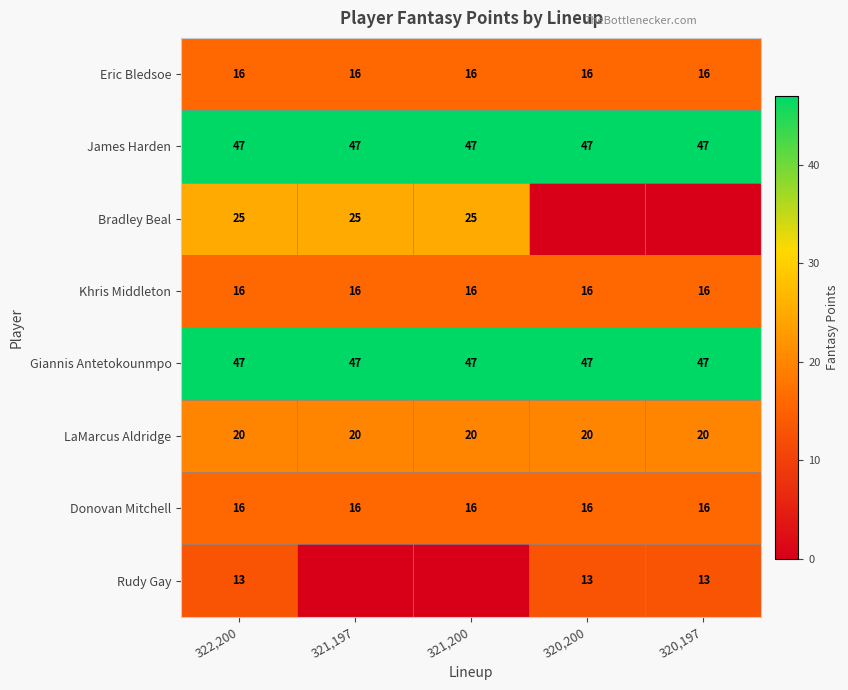

Is it true that Rudy Gay equals 13 at 322,200?

True